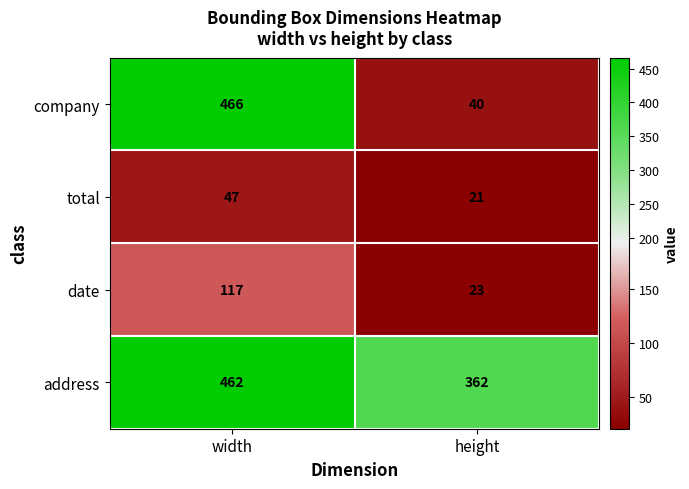

What is the difference between the maximum and minimum values in the date series?

94